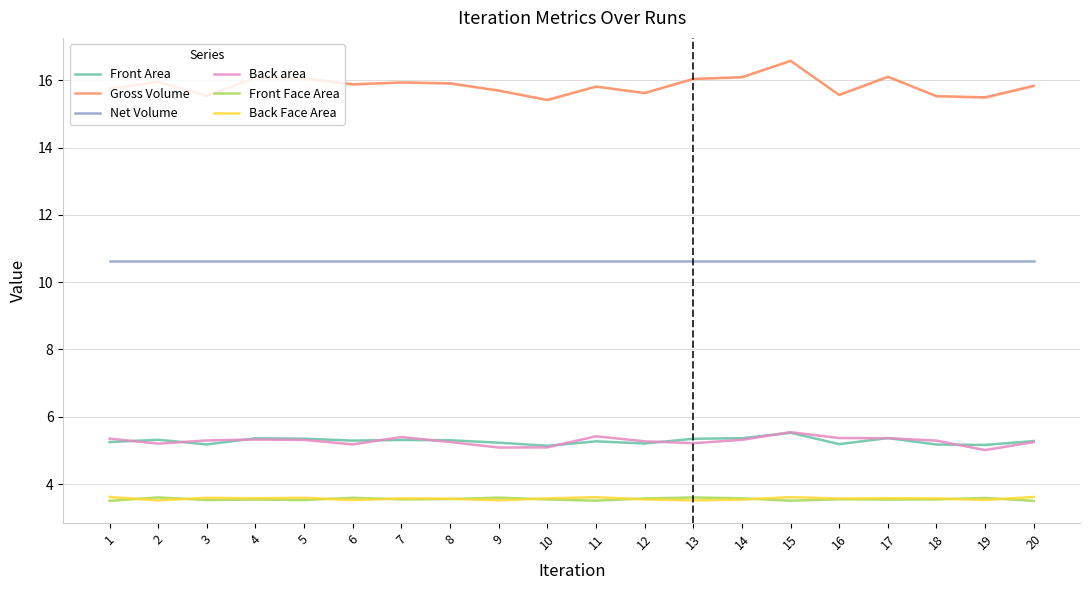

Count the number of categories in the chart.

20